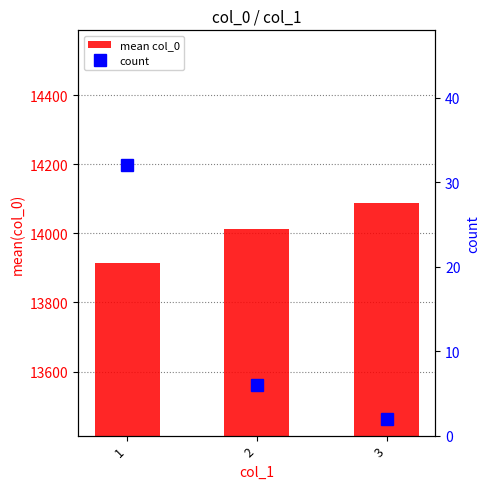

Reading right to left, what are all the values shown in this chart?

mean col_0: 14088.0	14013.5	13914.6
count: 2.0	6.0	32.0